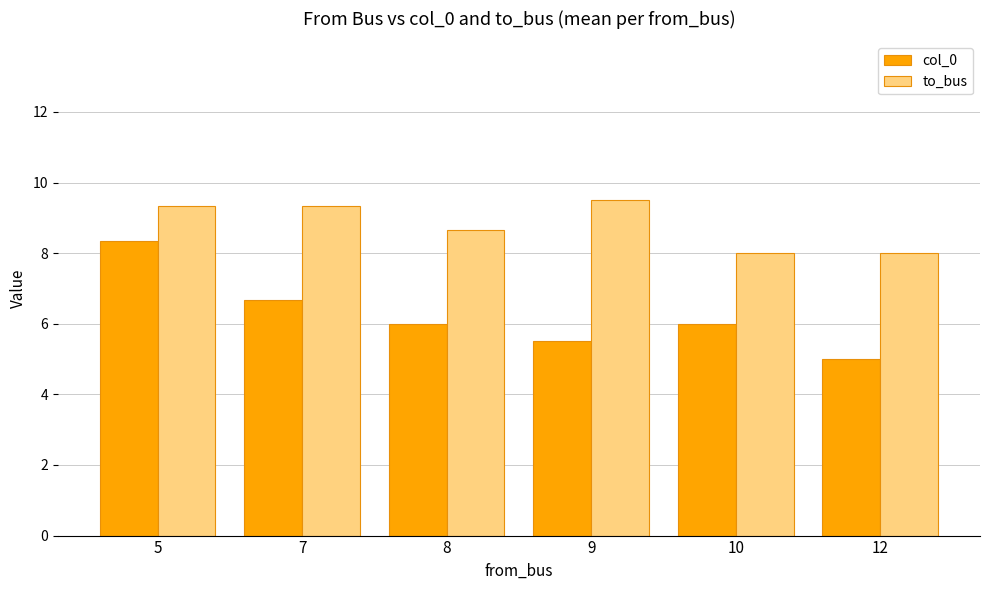

Rank the series by their maximum value, from lowest to highest.

col_0, to_bus